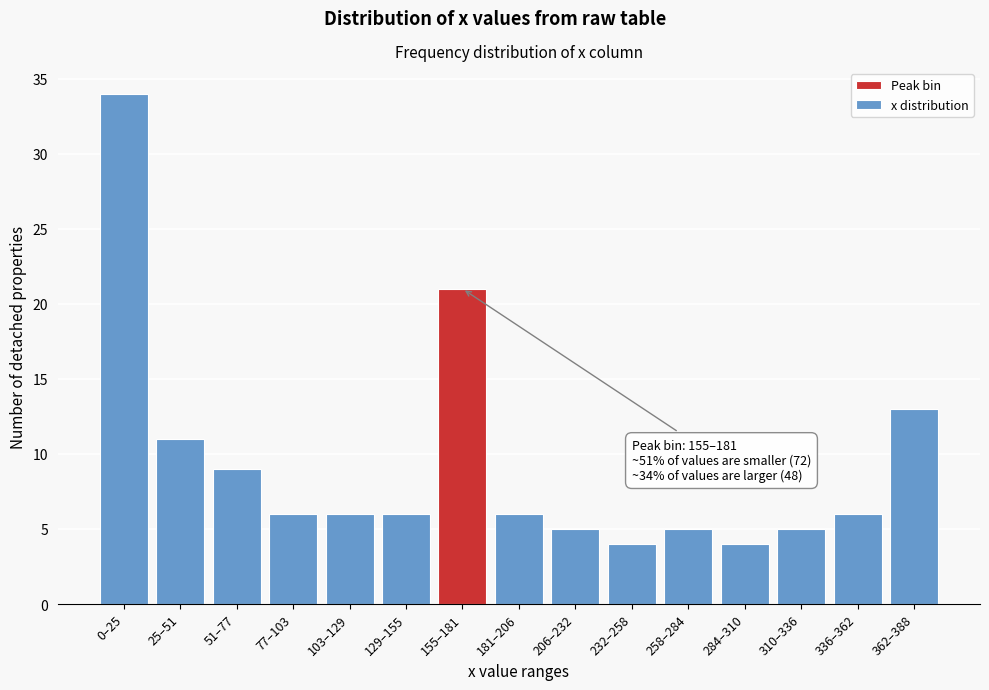

Reading left to right, what are all the values shown in this chart?

0–25=34	25–51=11	51–77=9	77–103=6	103–129=6	129–155=6	155–181=21	181–206=6	206–232=5	232–258=4	258–284=5	284–310=4	310–336=5	336–362=6	362–388=13